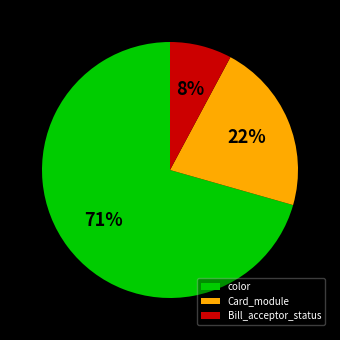

Which category has the biggest portion of the pie?

color